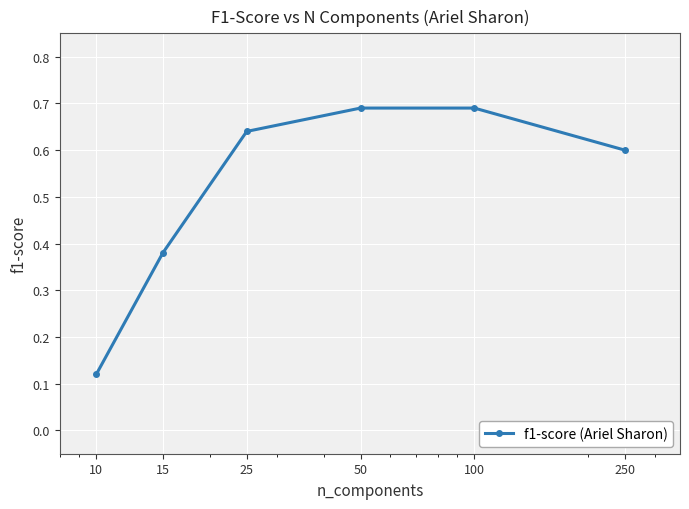

How many values are between 0 and 1?

6